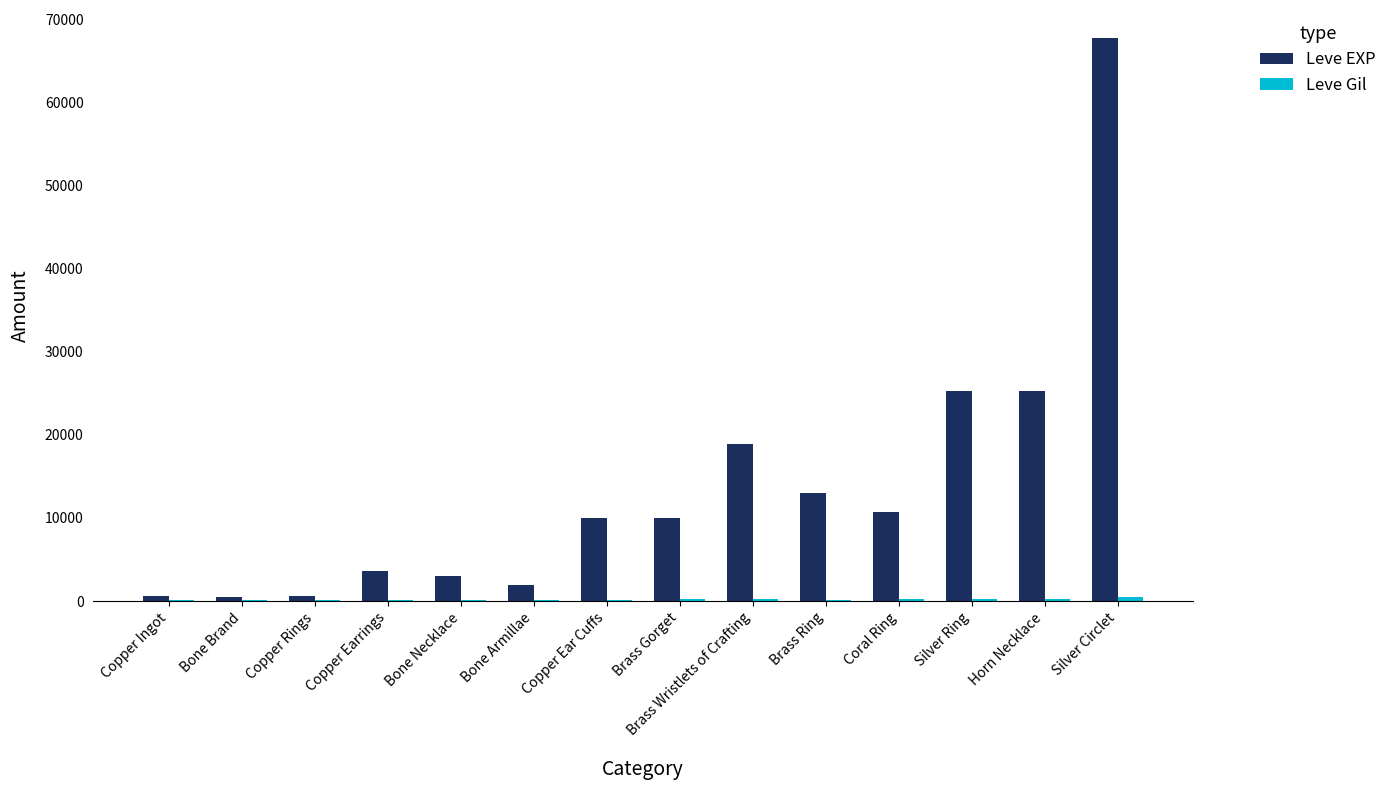

How many data points does each series have?

14